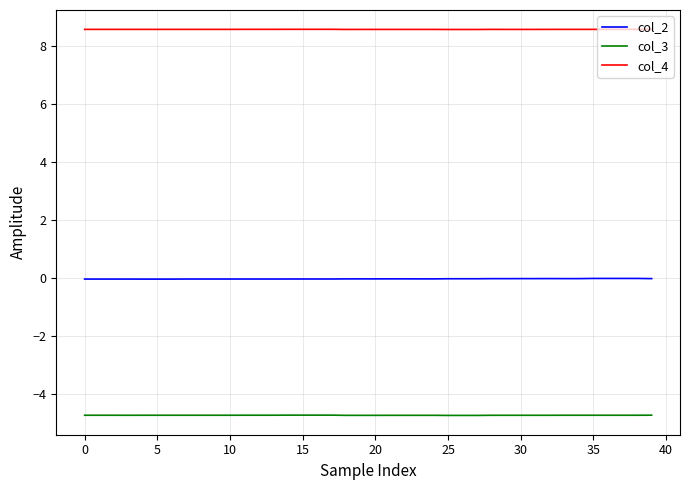

What is the maximum value shown in the chart?

8.6